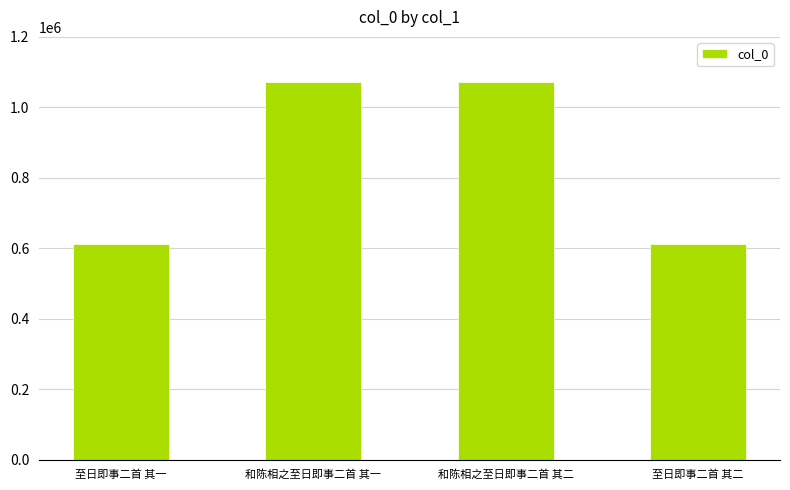

What value does the data have at 至日即事二首 其二, to the nearest 100?

611000